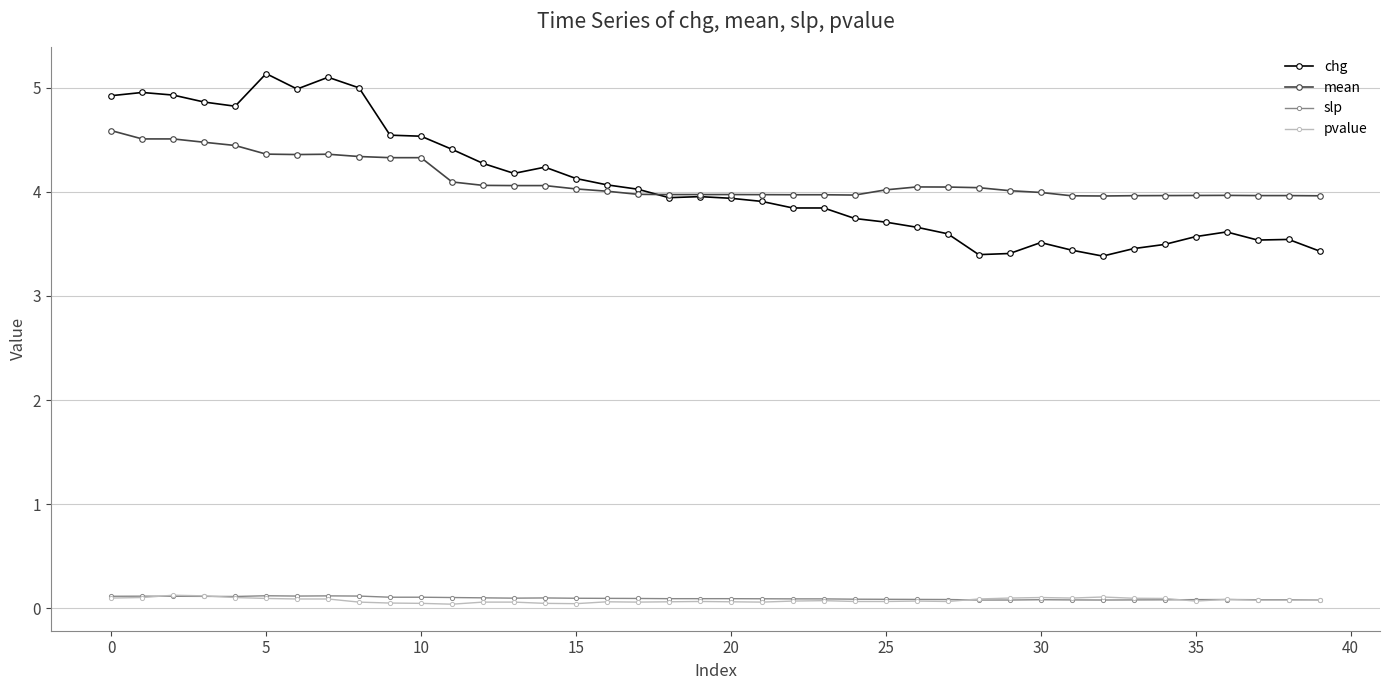

Which series has the widest spread of values?

chg